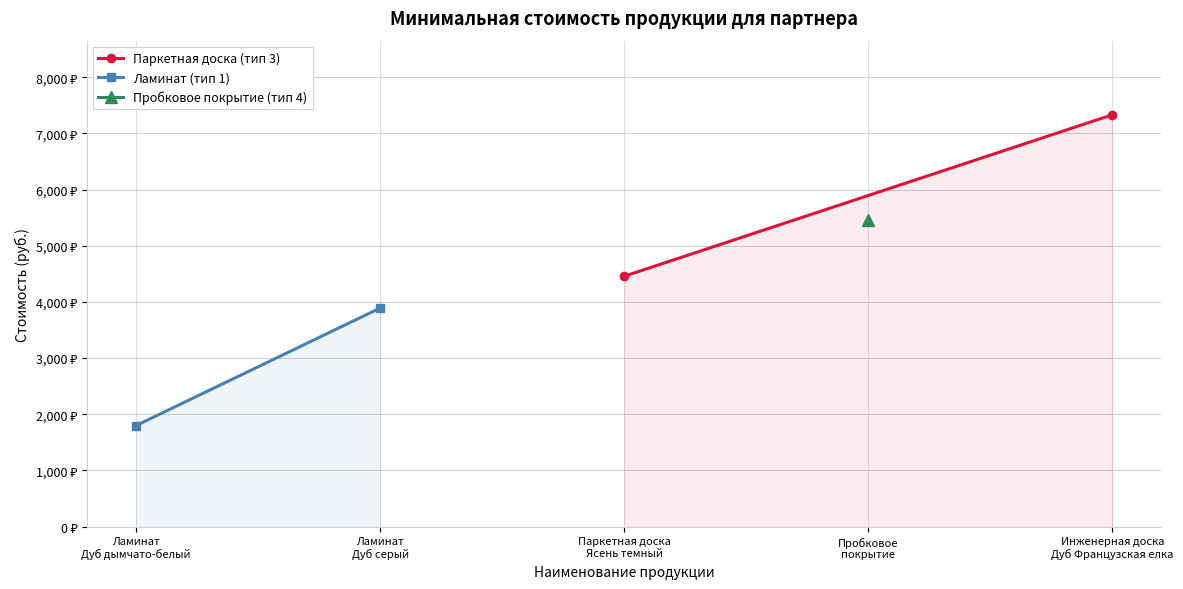

What position from the left is Ламинат
Дуб дымчато-белый?

1